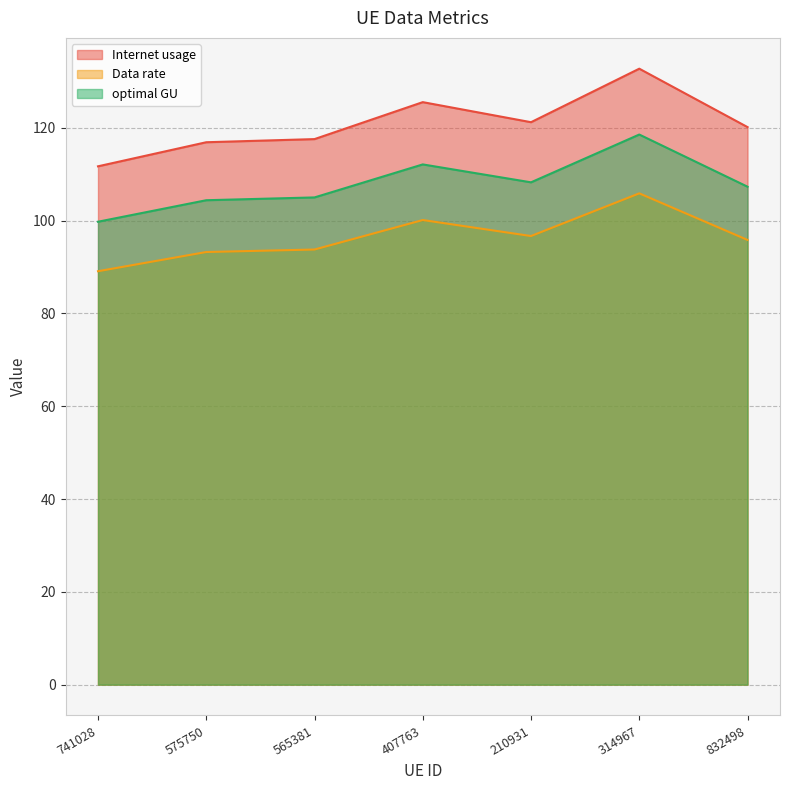

What is the smallest value displayed?

89.1